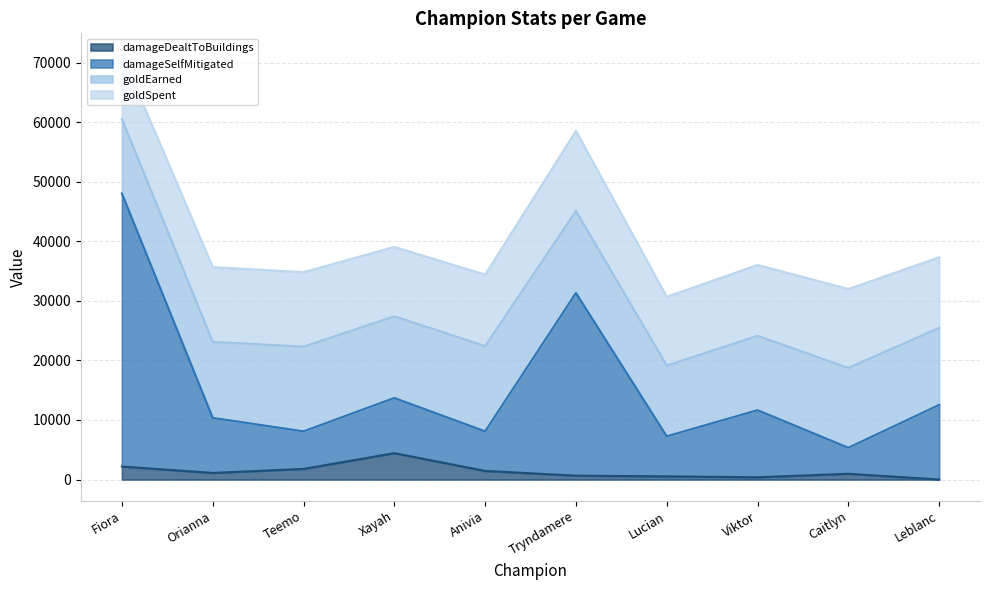

How many categories are shown in the chart?

10